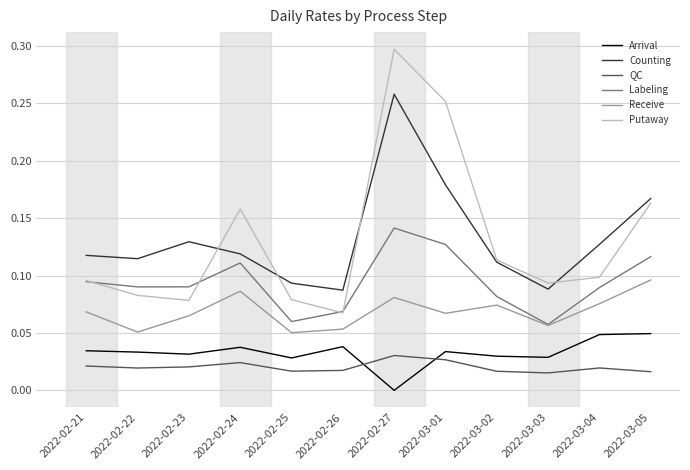

Is it true that Counting equals 0.1 at 2022-02-21?

True